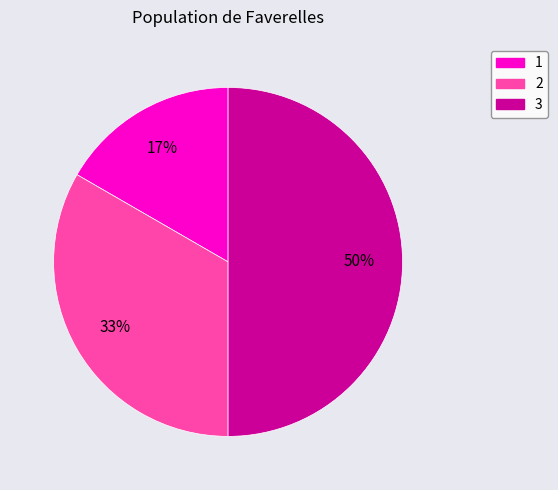

Combined, do 1 and 3 account for over 50%?

Yes